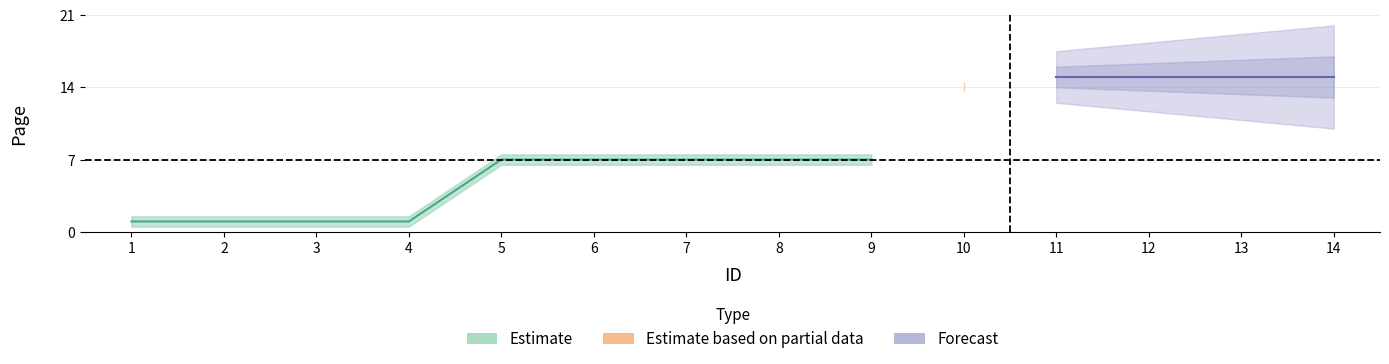

Does the chart display data point markers on the line(s)?

No